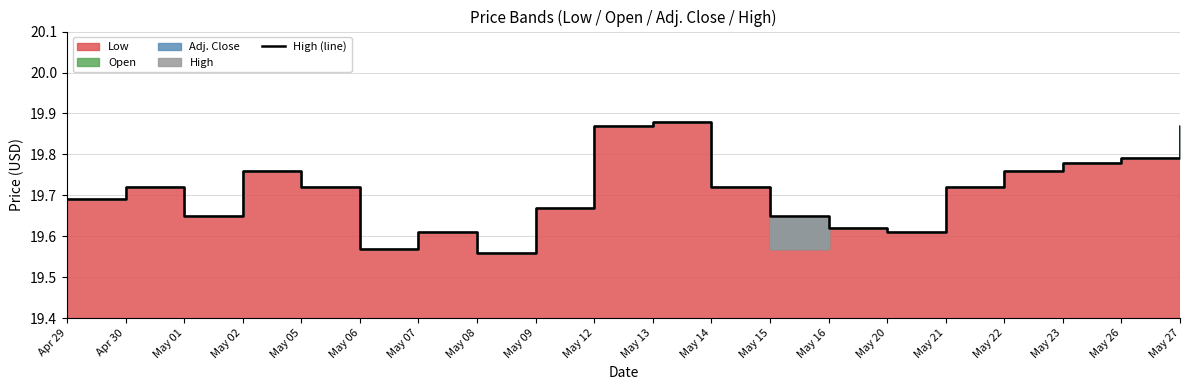

What is the difference between the maximum and minimum values?

0.3